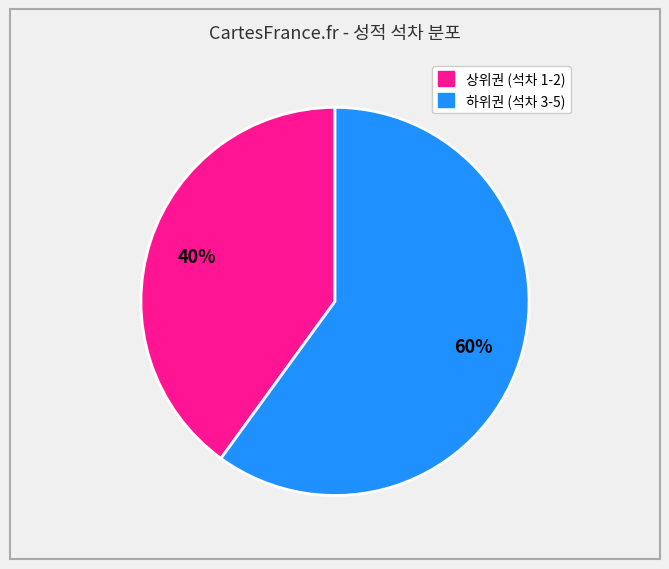

Is there a majority slice in this chart?

Yes